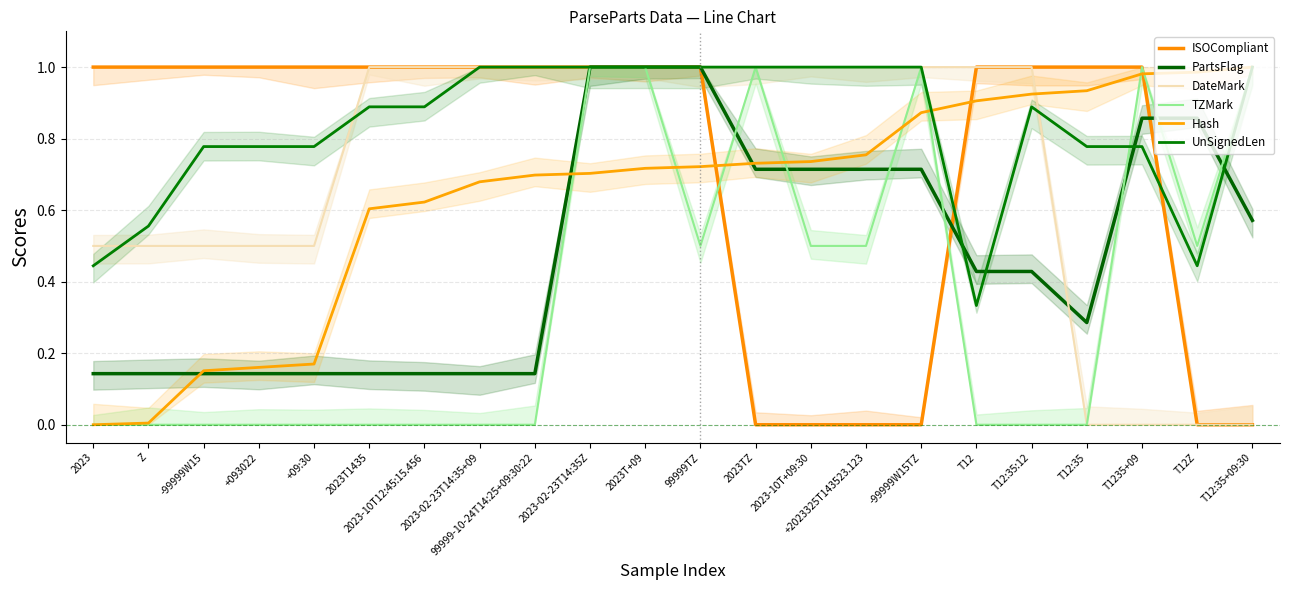

What is the sum of the Hash values at 2023-10T+09:30 and 2023-02-23T14:35Z?

1.4